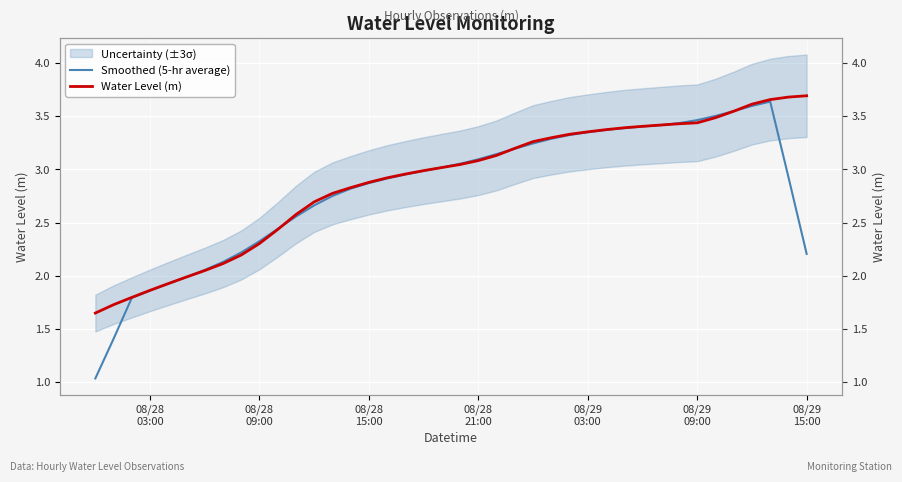

List the series in order of their overall mean, lowest first.

Smoothed (5-hr average), Water Level (m)